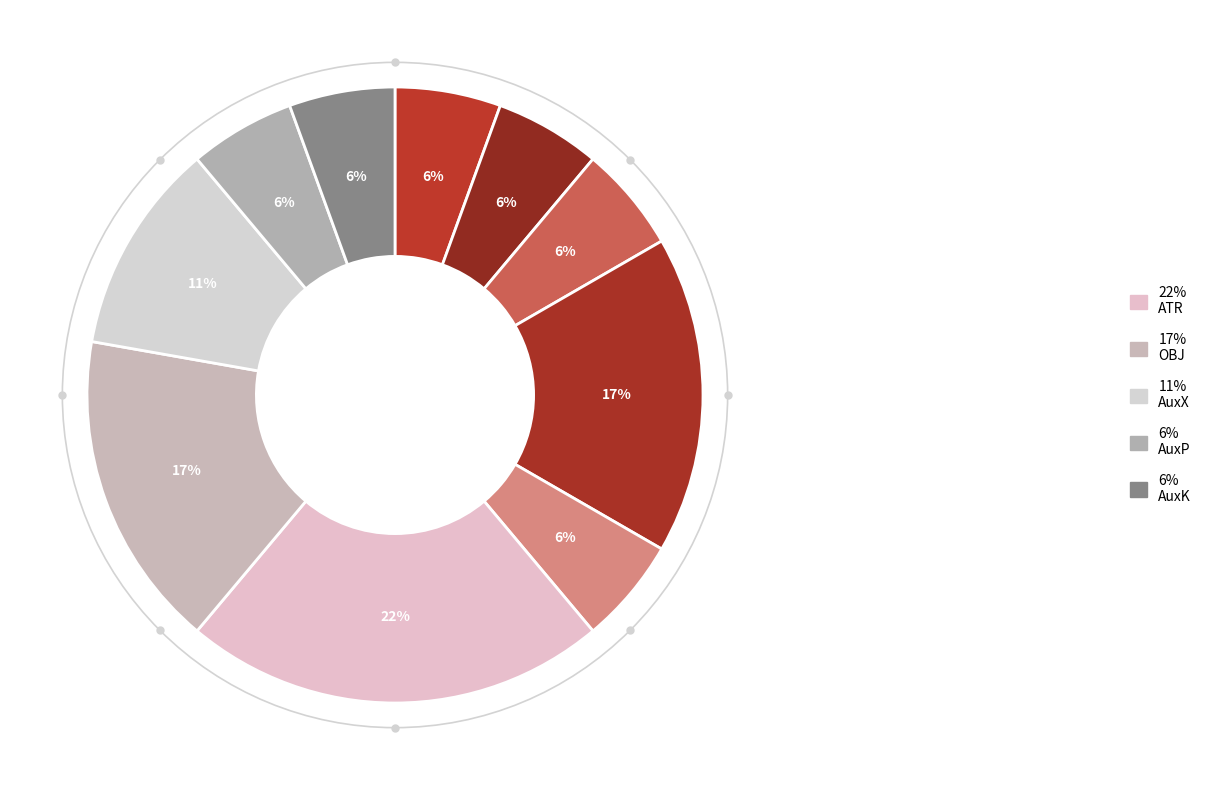

How many segments does this pie chart have?

10